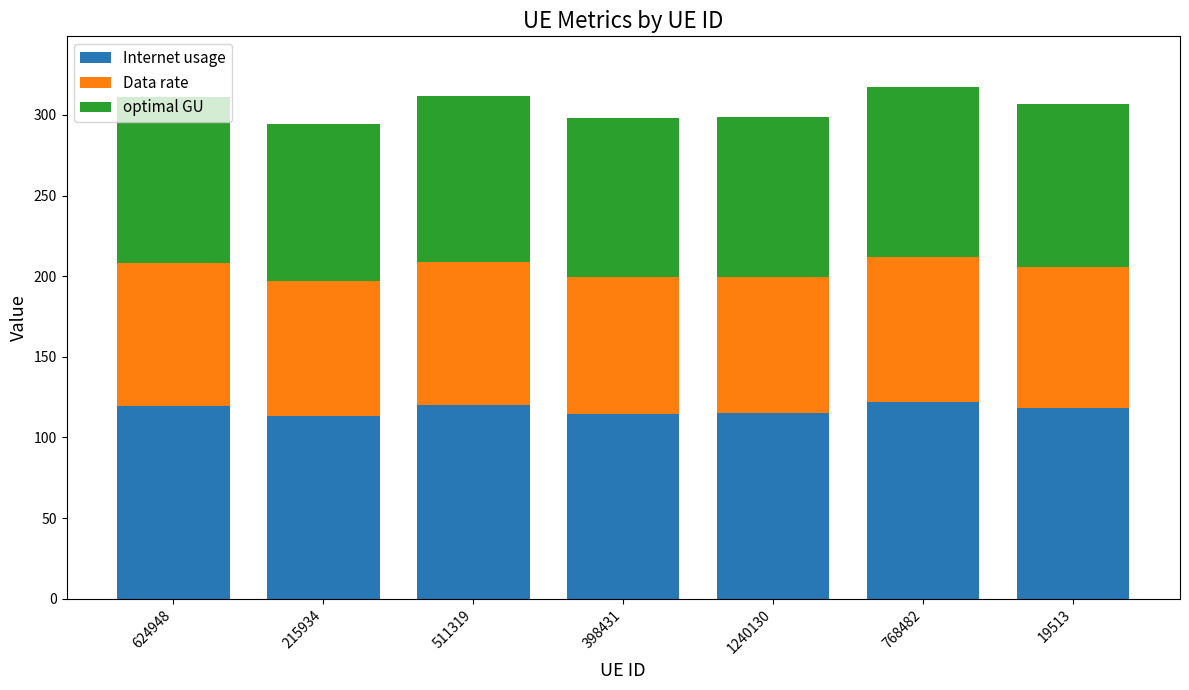

How many bars are there in total?

7